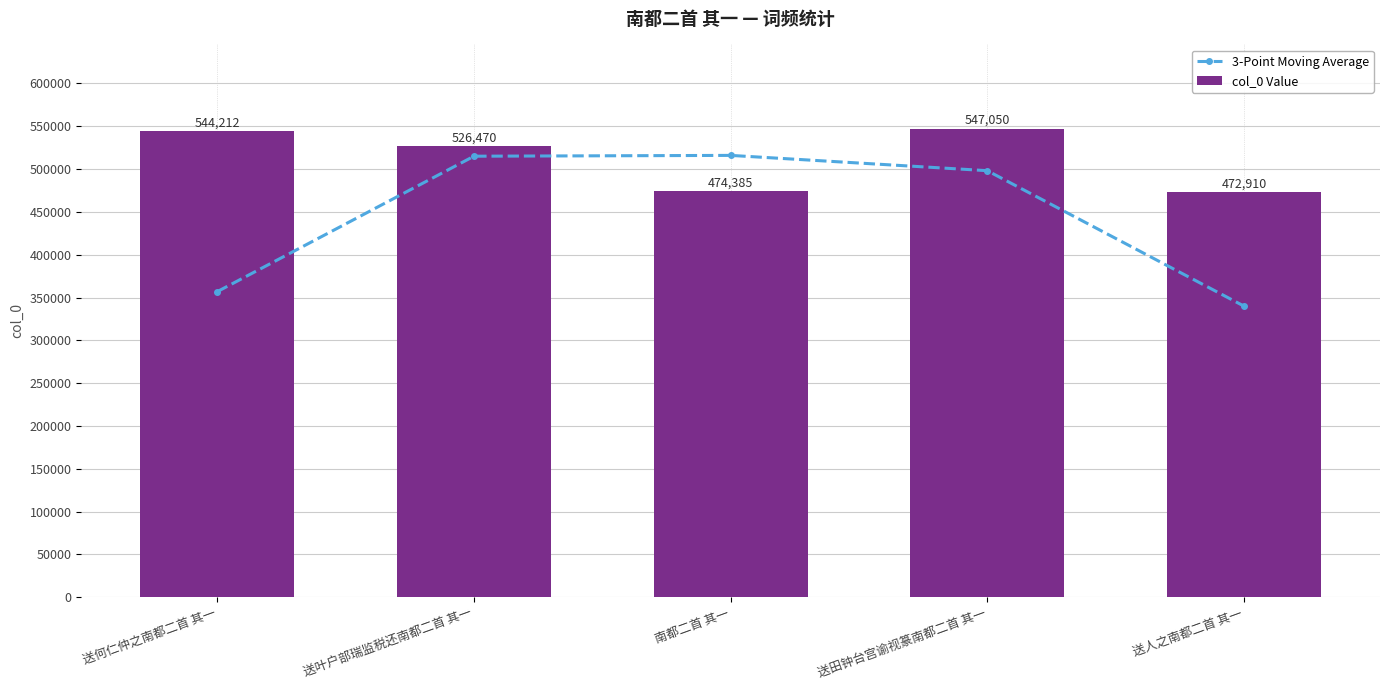

At which category is the sum across all series the highest?

送田钟台宫谕视篆南都二首 其一